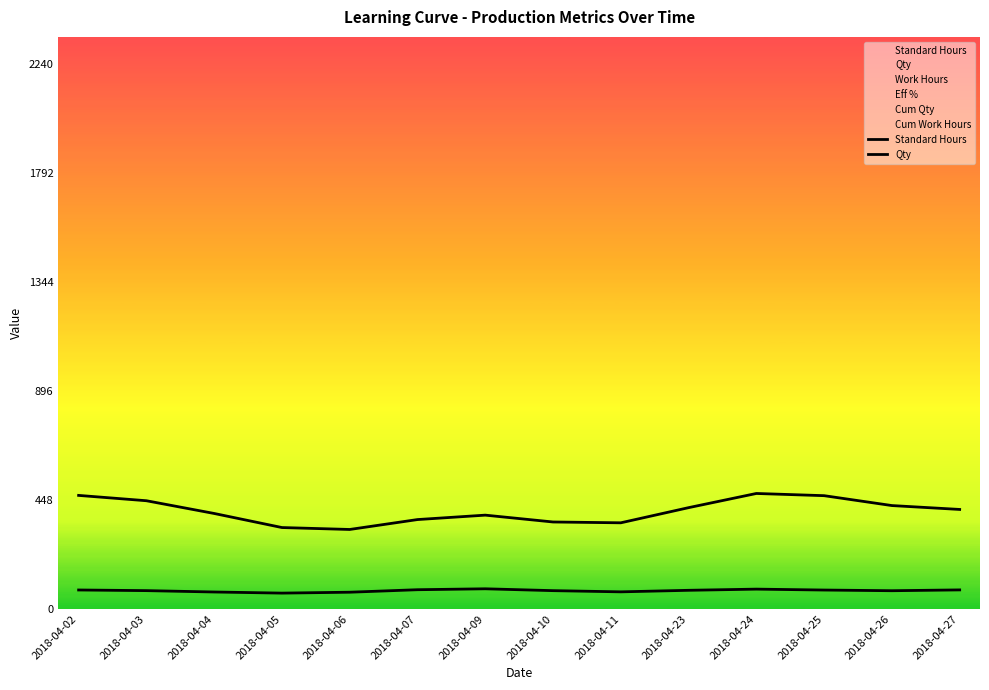

Which category has the lowest value in the Qty series?

2018-04-06